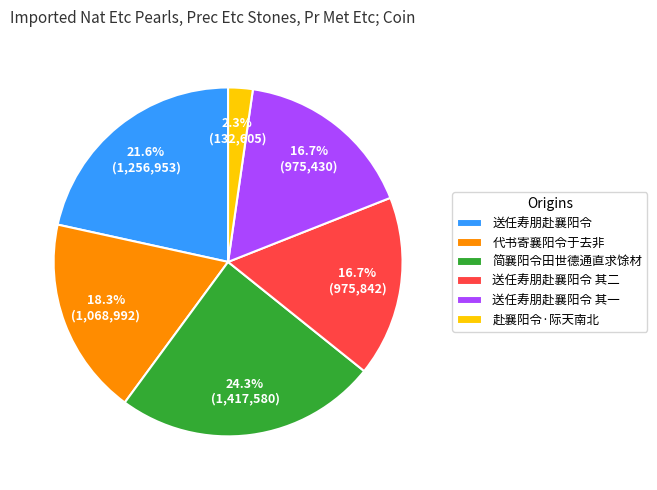

Which has a higher value, 送任寿朋赴襄阳令 其二 or 赴襄阳令·际天南北?

送任寿朋赴襄阳令 其二